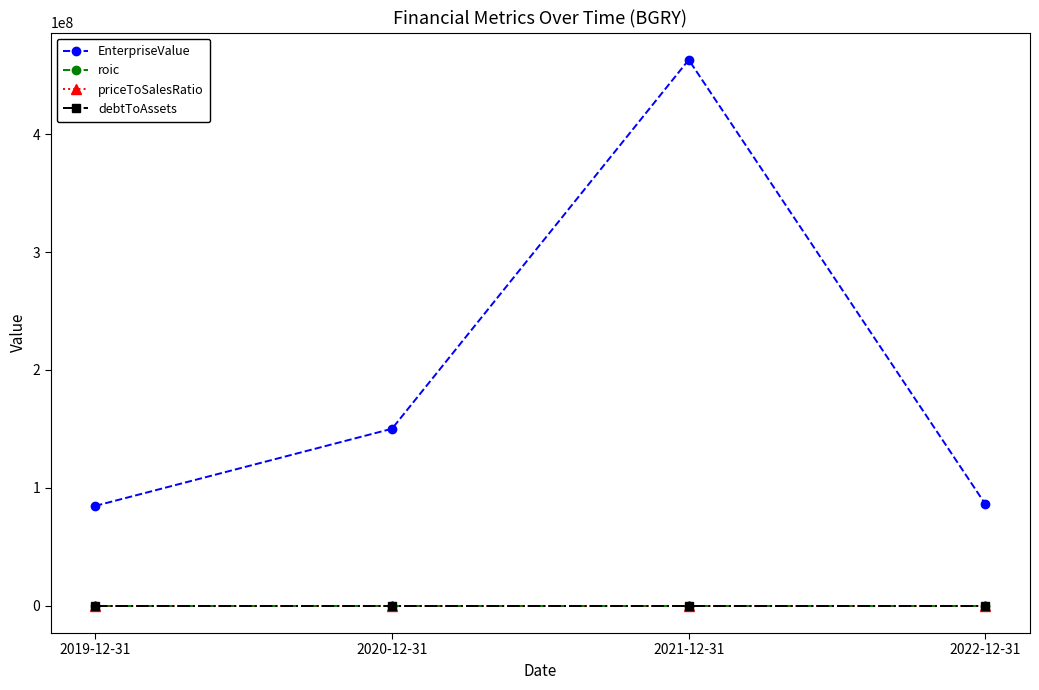

Which series has the widest spread of values?

EnterpriseValue